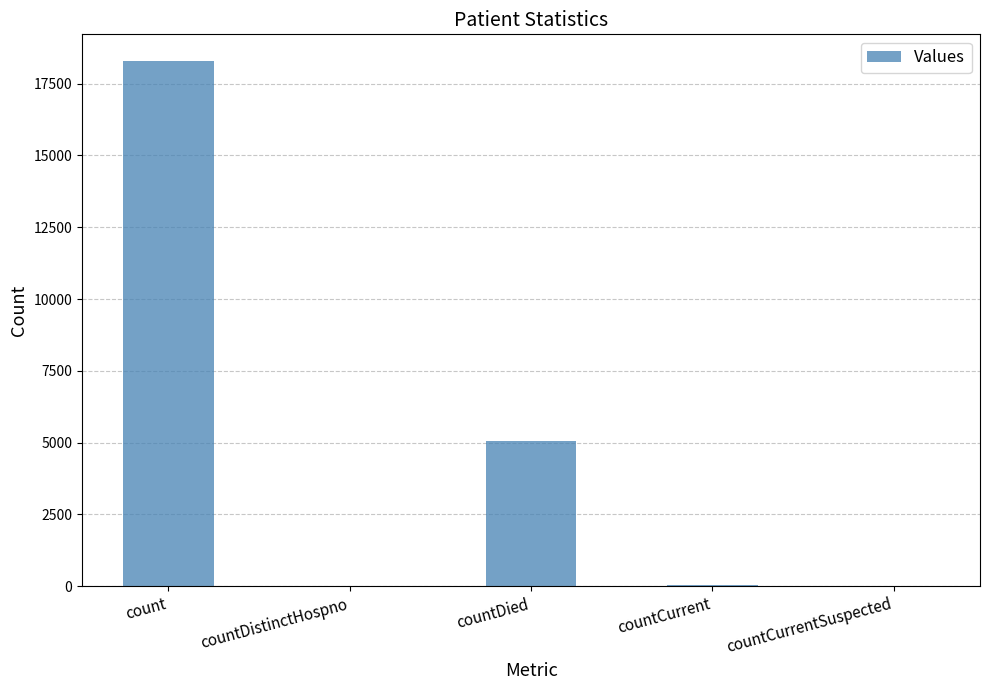

What is the ratio of the value at countDied to the value at count?

0.3